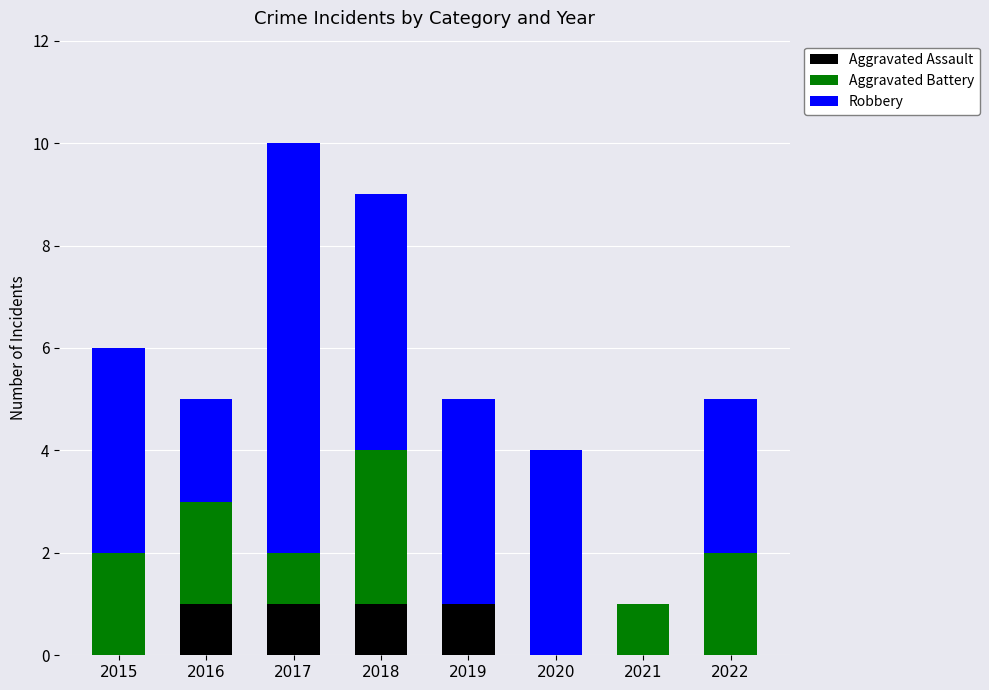

At which category is the sum across all series the highest?

2017